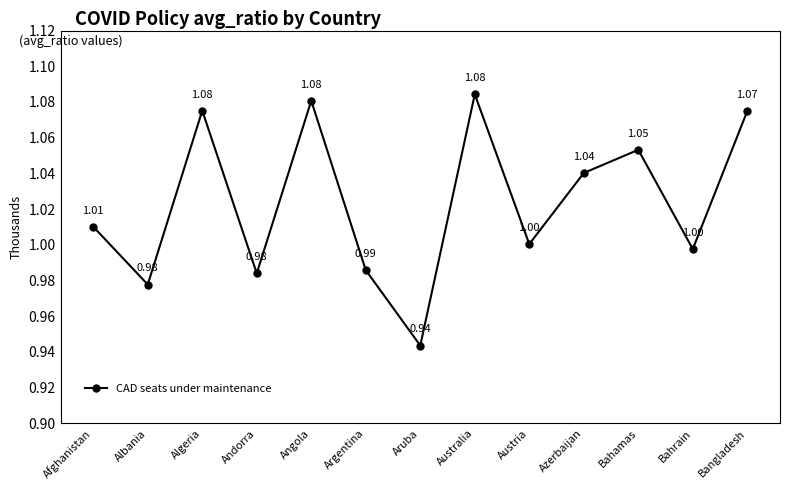

Between Austria and Australia, which is larger?

Australia